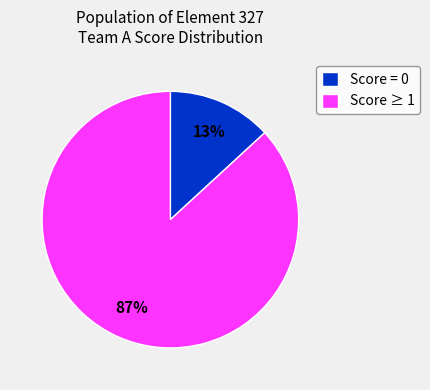

What percentage is the Score = 0 slice, to the nearest percent?

13%